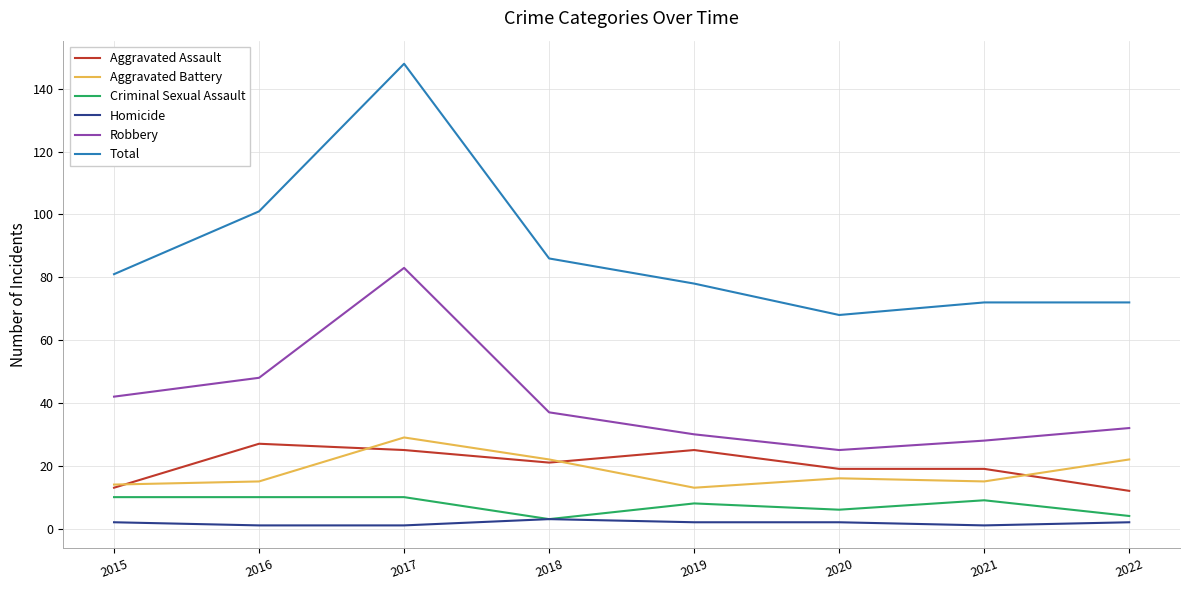

What is the average value of the Homicide series?

2